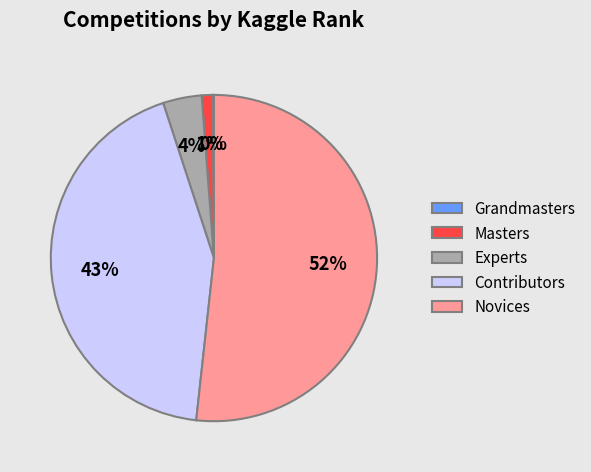

Is there any slice that represents more than half of the pie?

Yes